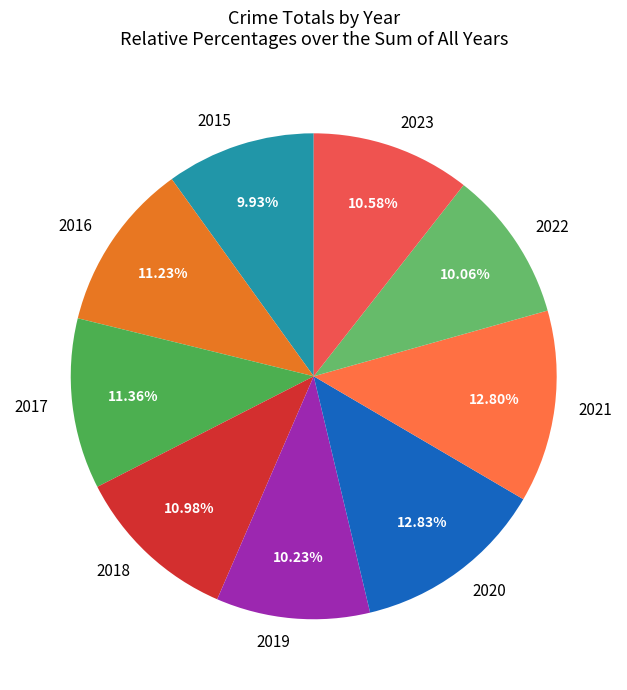

Combined, what portion of the pie is 2015 and 2018?

20.9%